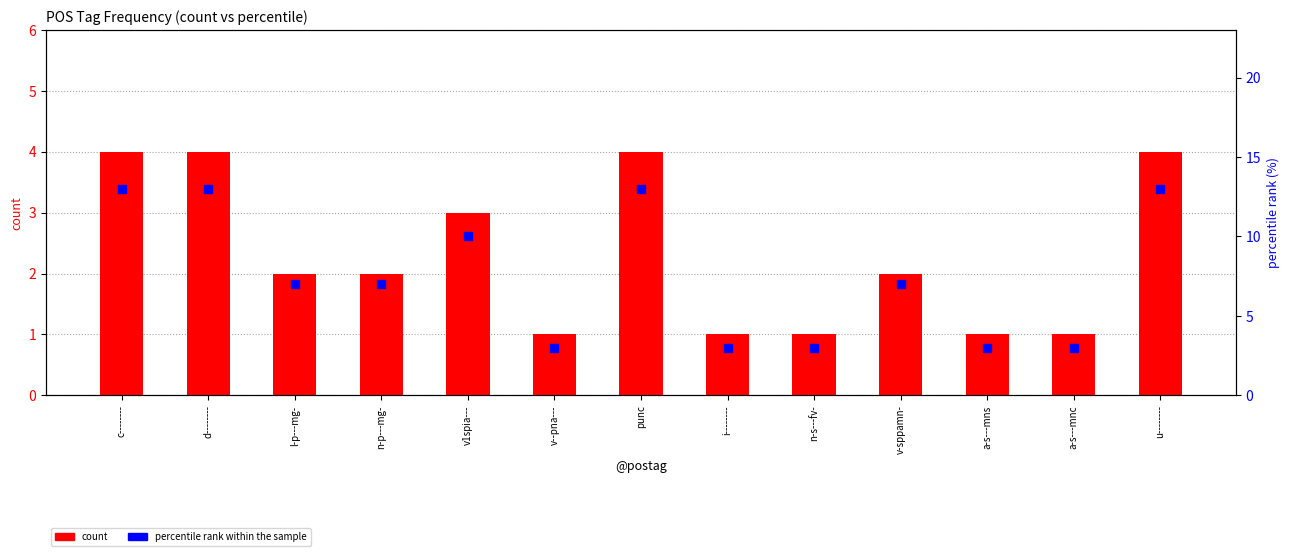

Which series has the widest spread of Y values?

percentile rank